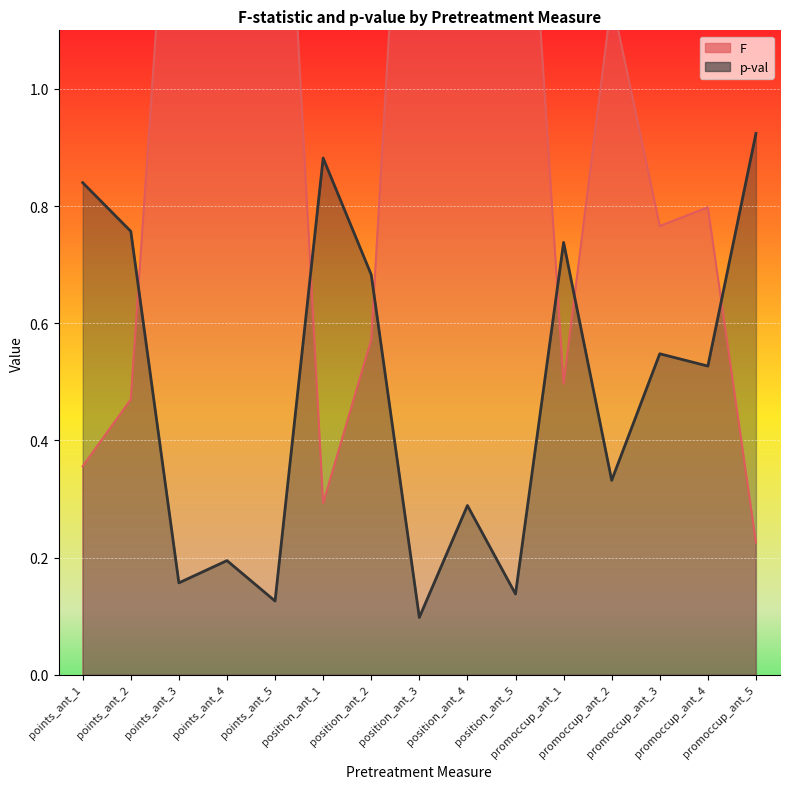

What is the average value of the p-val series?

0.5